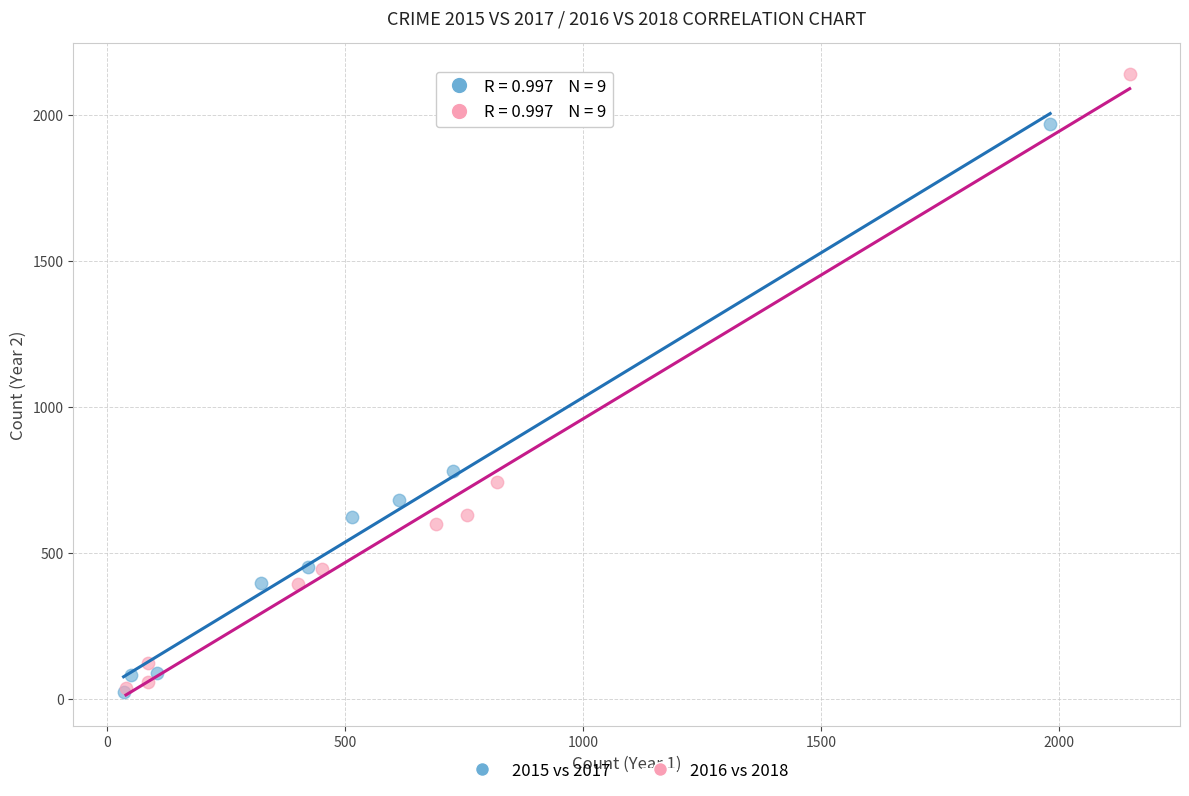

Which series has the largest Y range (max minus min)?

2016 vs 2018